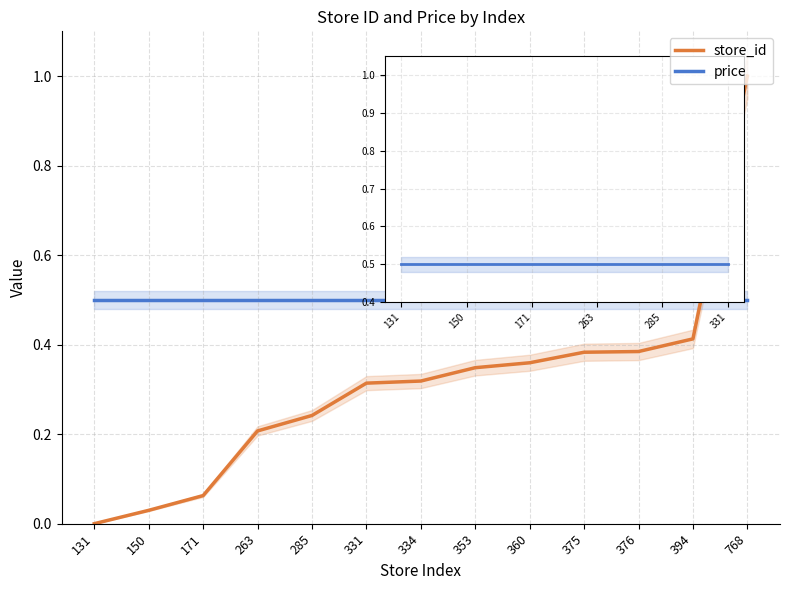

List the series in order of their peak value, lowest first.

price, store_id